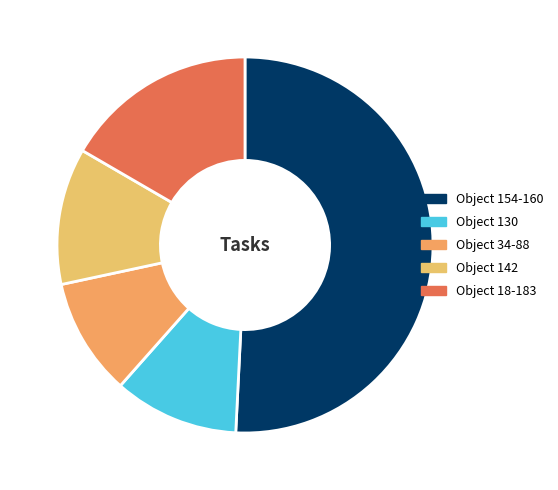

Which category has the biggest portion of the pie?

Object 154-160